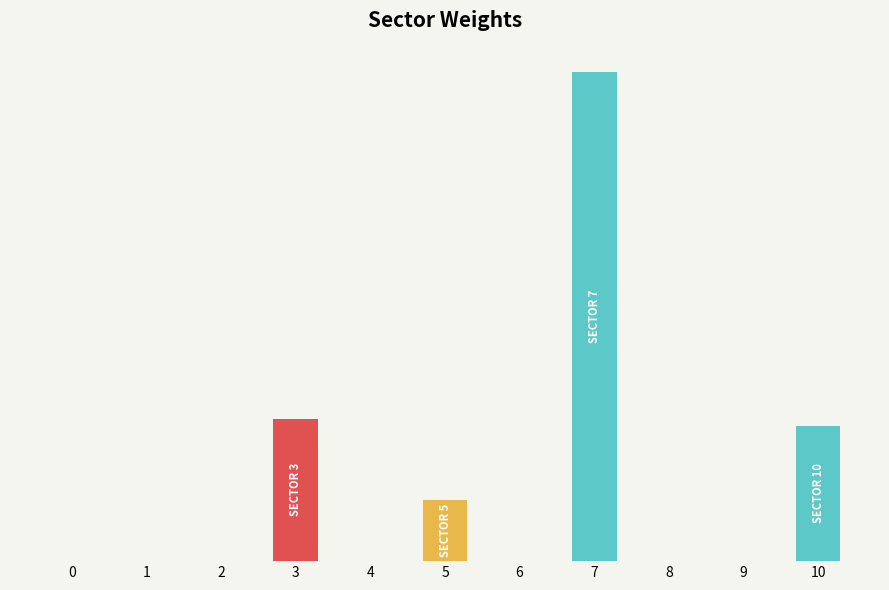

Are the bars horizontal?

No